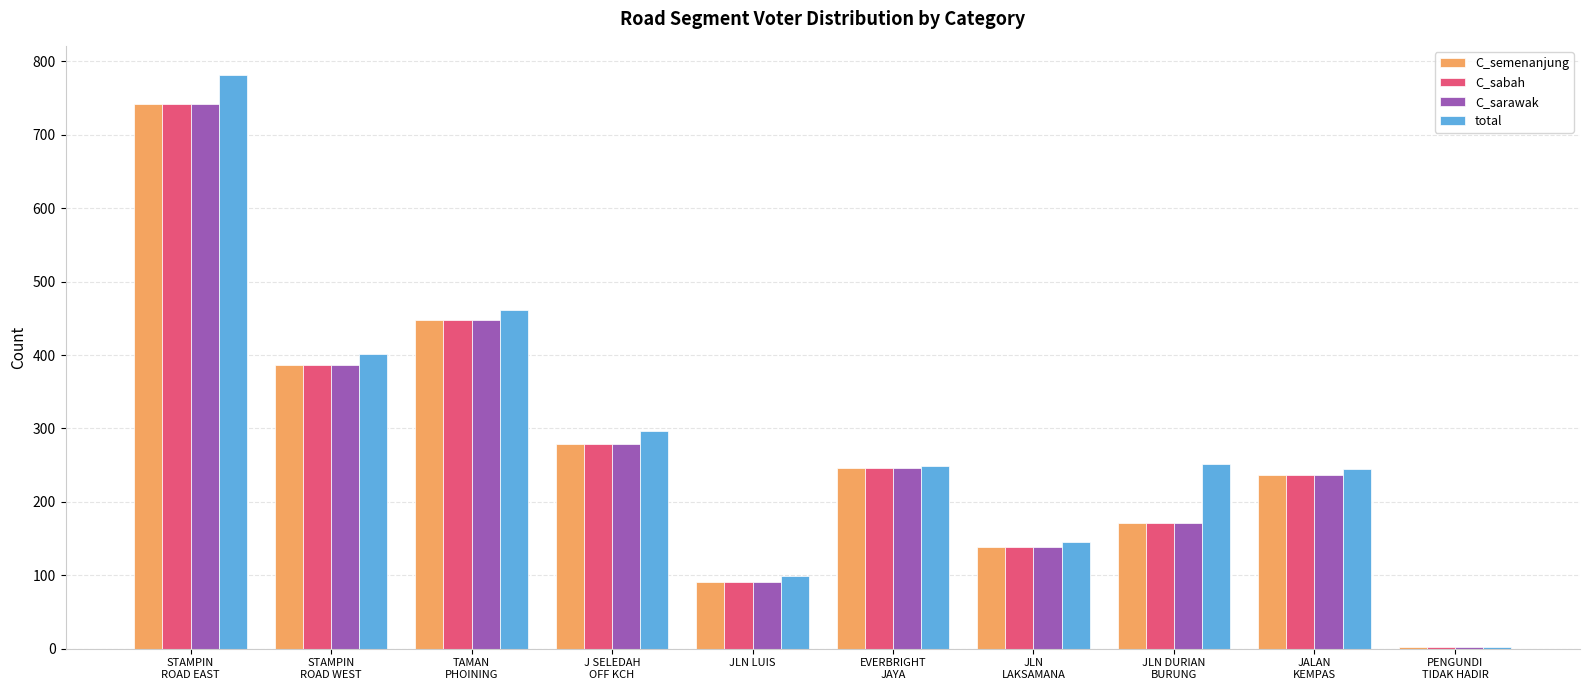

Which series has the widest spread of values?

total